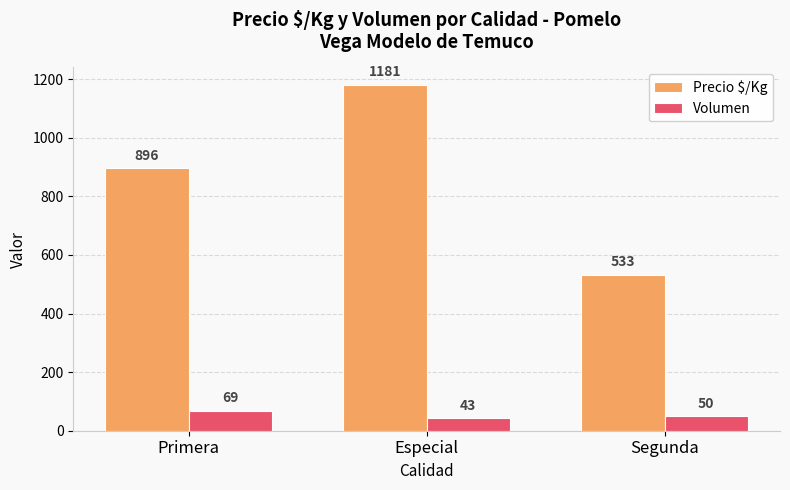

Which category has the lowest value in the Volumen series?

Especial